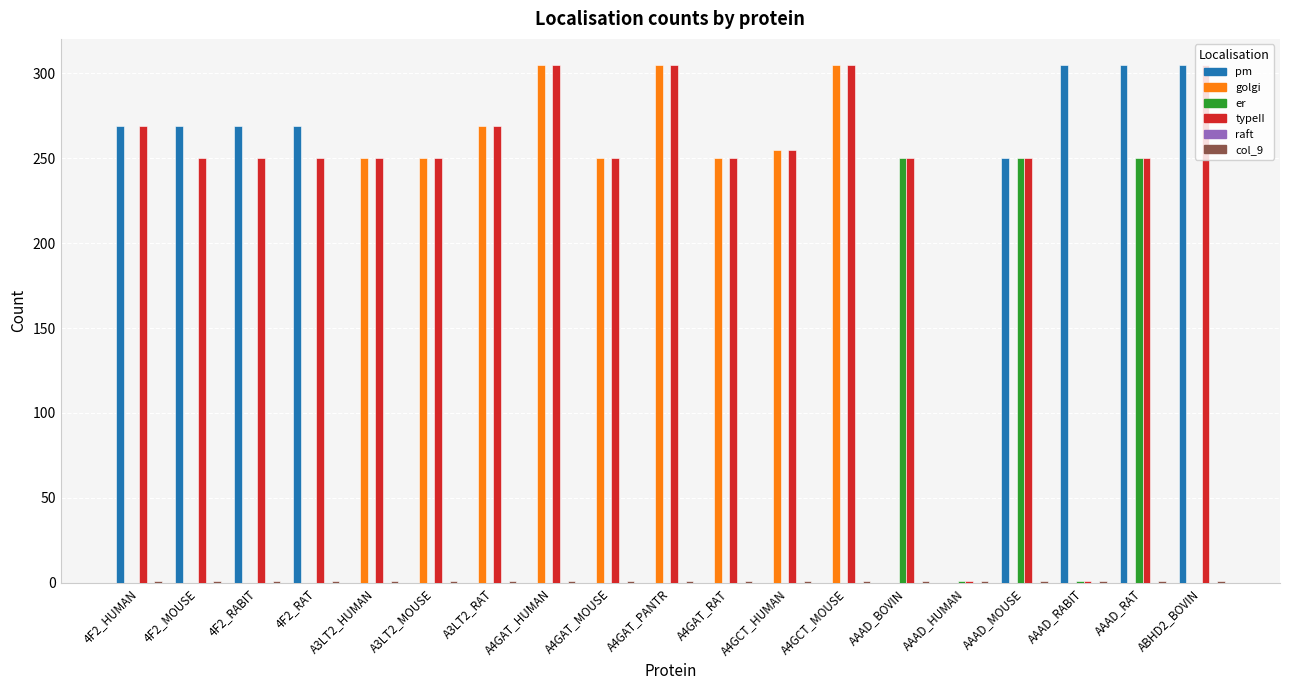

What is the highest value of the pm series?

305